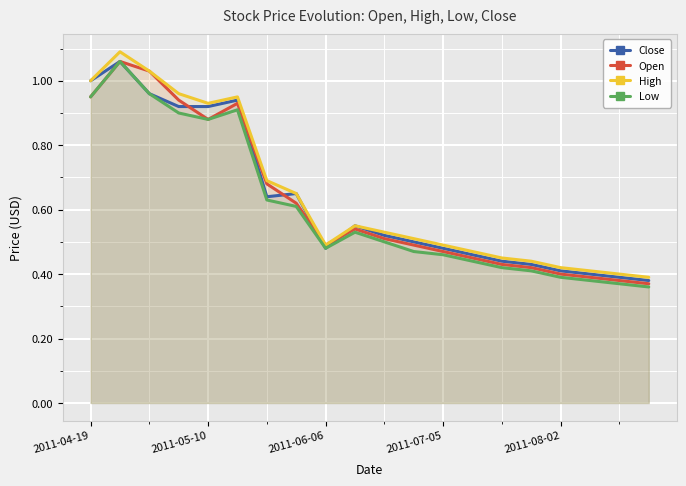

How many categories are shown in the chart?

20